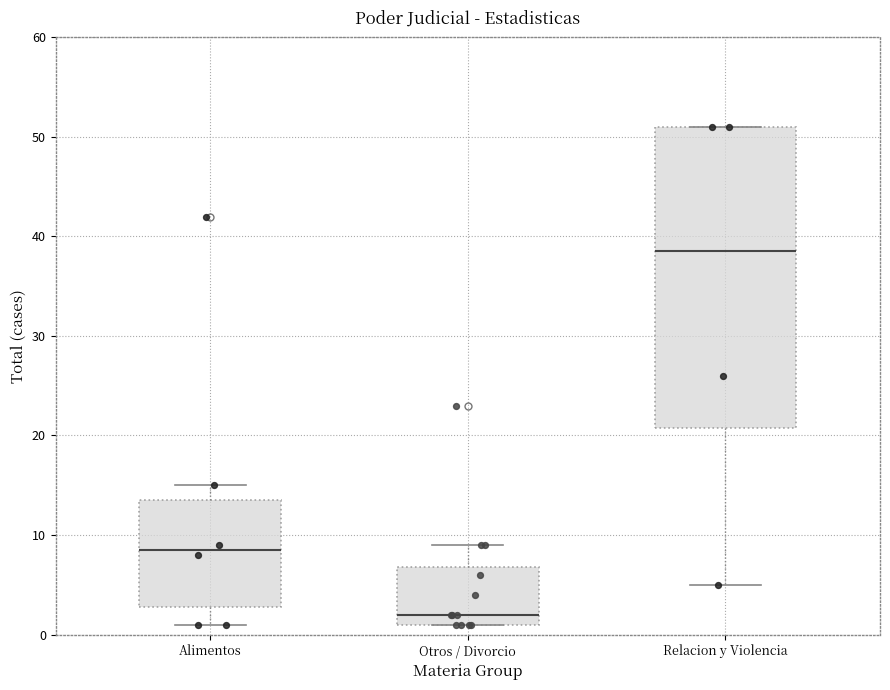

Which box has the highest median line?

Relacion y Violencia